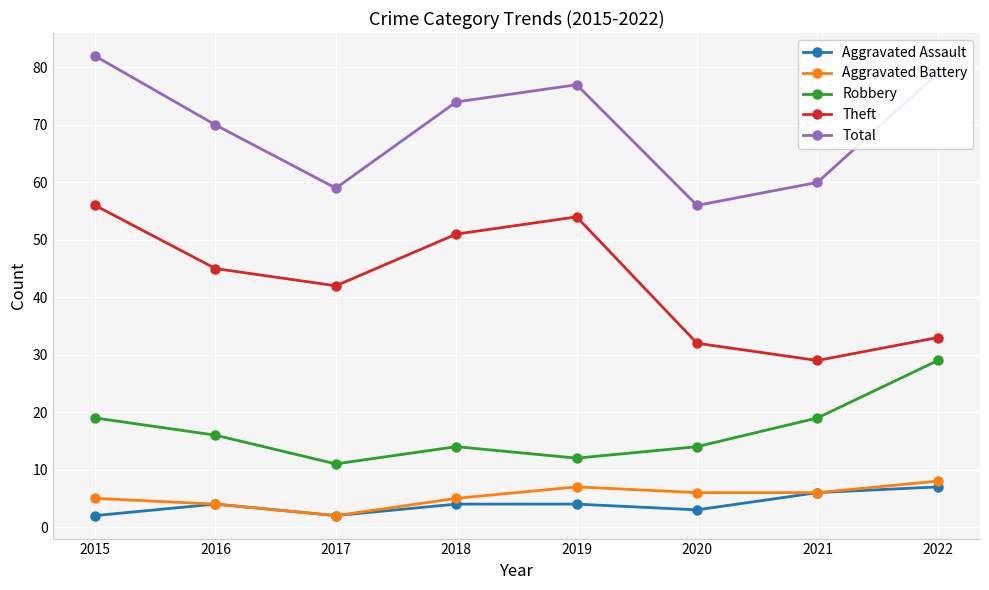

Where is the first local minimum for Theft?

2017